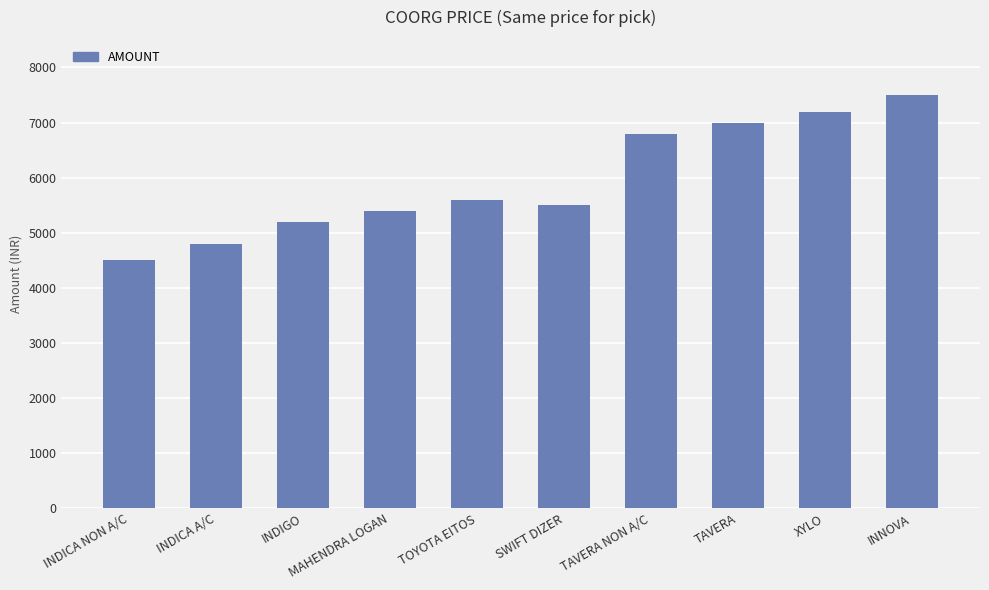

What is the difference between the values at TAVERA and INDIGO?

1800